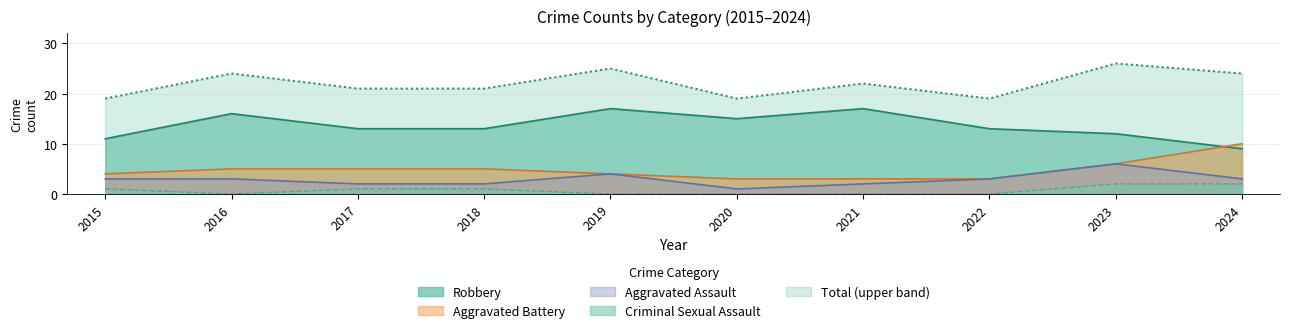

What are all the series names shown in the legend?

Aggravated Assault, Aggravated Battery, Criminal Sexual Assault, Robbery, Total